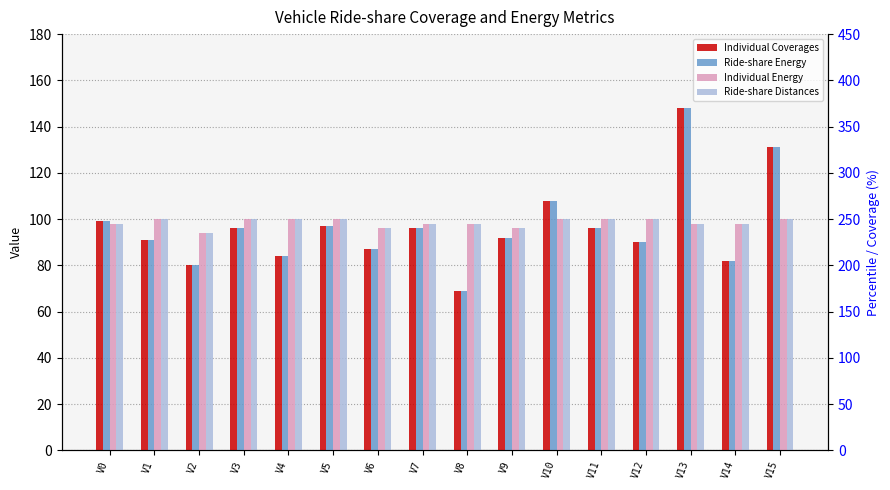

Reading left to right, what are all the values shown in this chart?

Individual Coverages: V0=99	V1=91	V2=80	V3=96	V4=84	V5=97	V6=87	V7=96	V8=69	V9=92	V10=108	V11=96	V12=90	V13=148	V14=82	V15=131
Ride-share Energy: V0=99	V1=91	V2=80	V3=96	V4=84	V5=97	V6=87	V7=96	V8=69	V9=92	V10=108	V11=96	V12=90	V13=148	V14=82	V15=131
Individual Energy: V0=98	V1=100	V2=94	V3=100	V4=100	V5=100	V6=96	V7=98	V8=98	V9=96	V10=100	V11=100	V12=100	V13=98	V14=98	V15=100
Ride-share Distances: V0=98	V1=100	V2=94	V3=100	V4=100	V5=100	V6=96	V7=98	V8=98	V9=96	V10=100	V11=100	V12=100	V13=98	V14=98	V15=100